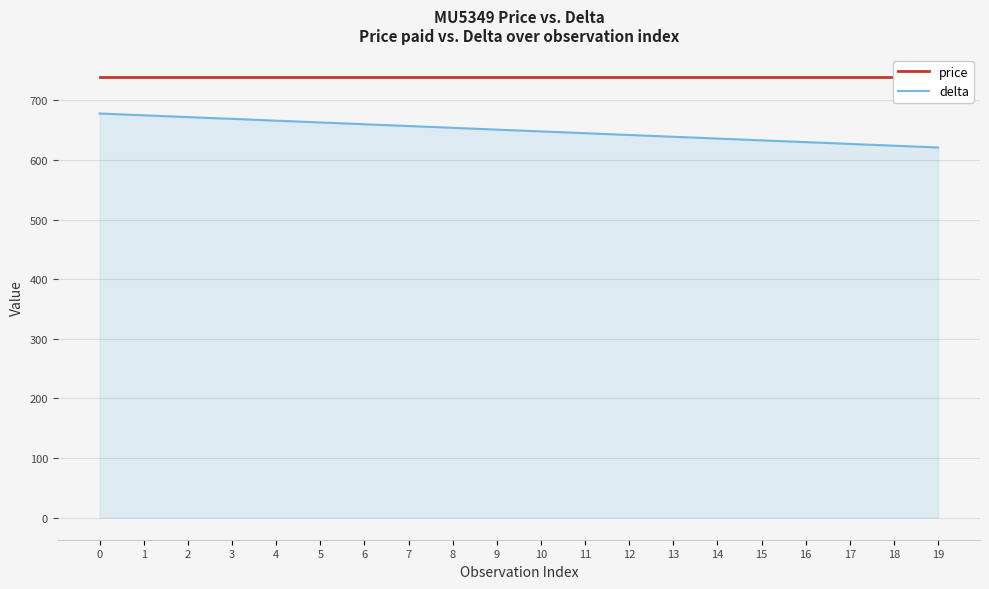

Does the chart display data point markers on the line(s)?

No